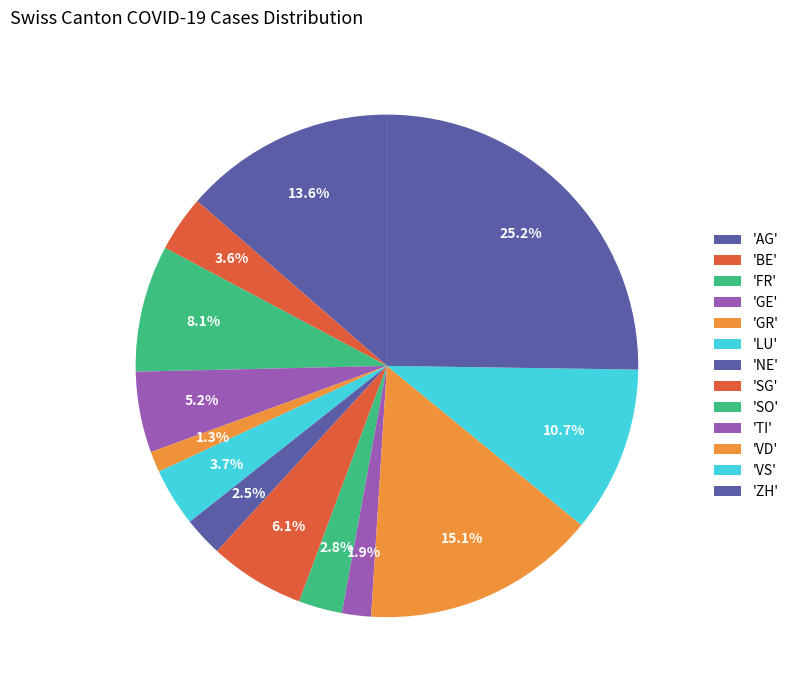

How many slices are in this pie chart?

13